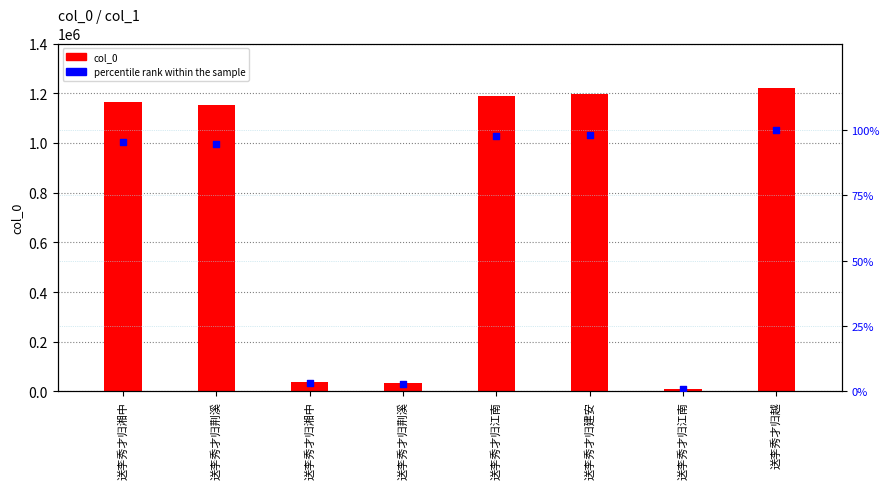

At which category is the sum across all series the highest?

送李秀才归越